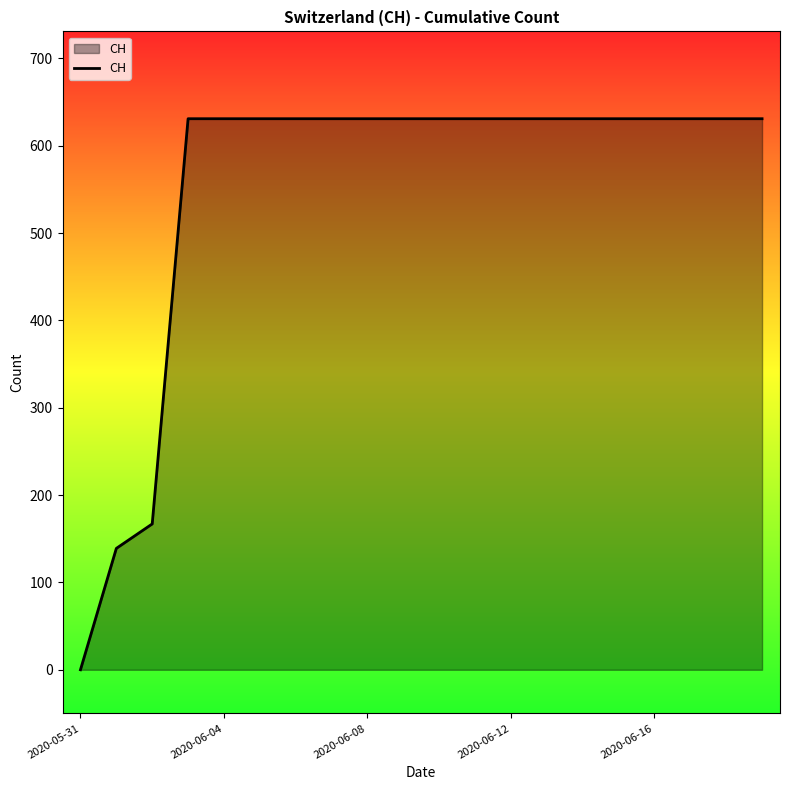

What is the maximum value shown in the chart?

631